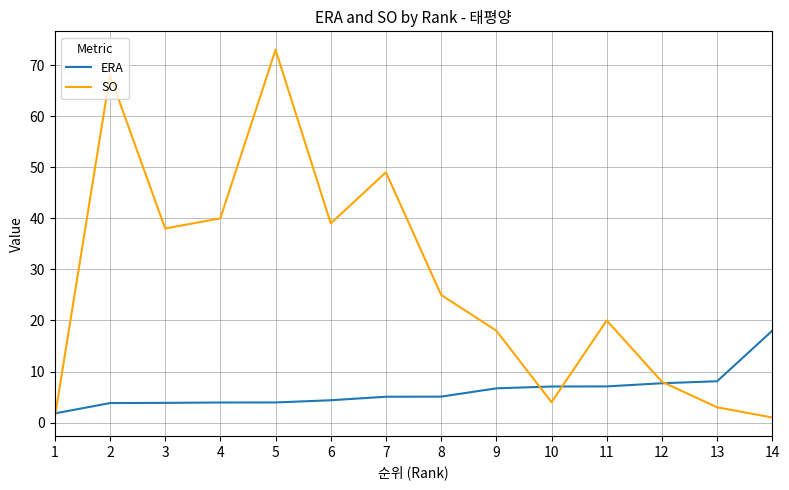

At which category is the sum across all series the highest?

5